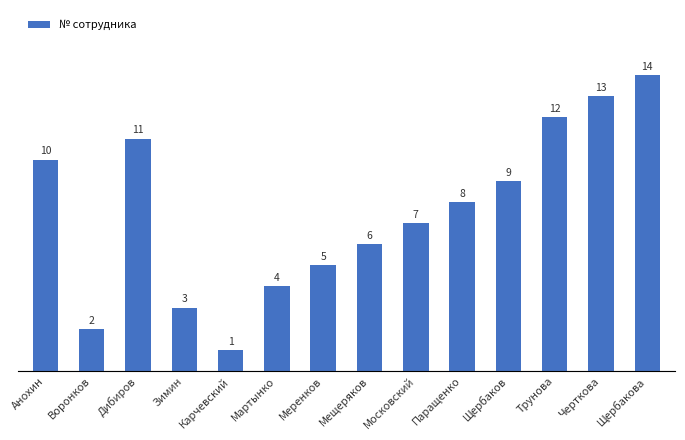

What is the label of the 2nd bar from the left?

Воронков